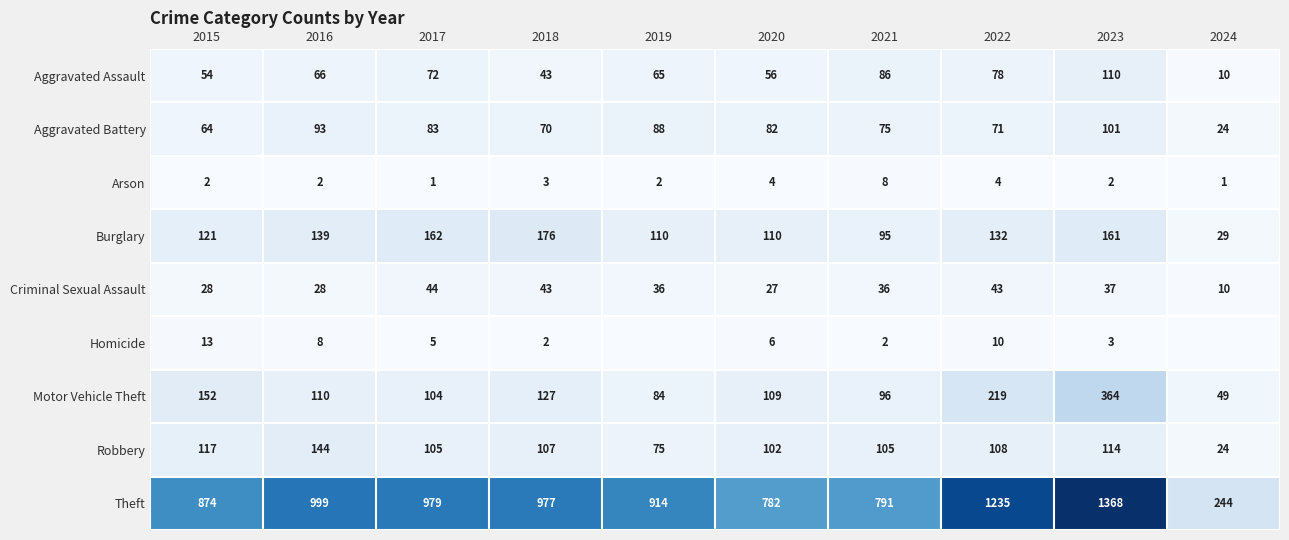

What is the sum of all Aggravated Battery values?

751